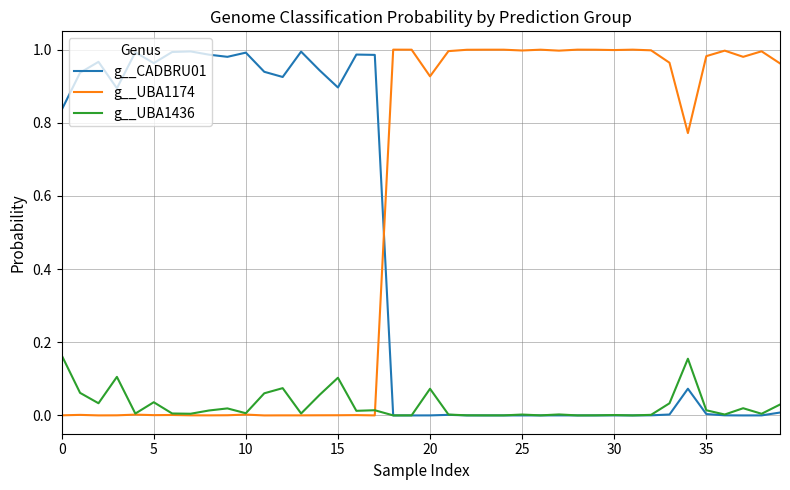

After their last crossing, which series has the higher values: g__CADBRU01 or g__UBA1174?

g__UBA1174